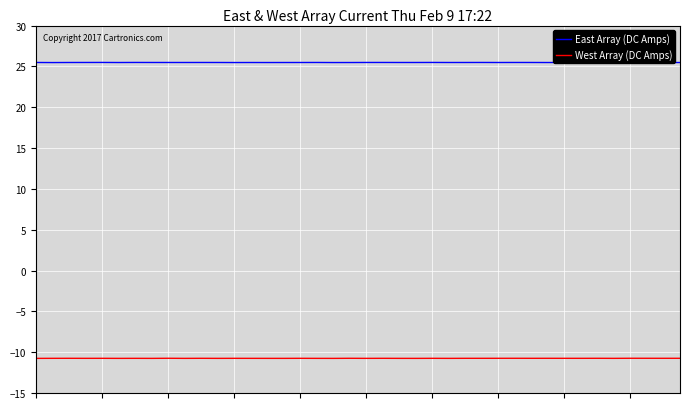

Reading left to right, list all the values displayed in this chart.

East Array (DC Amps): 0=25.5	1=25.5	2=25.5	3=25.5	4=25.5	5=25.5	6=25.5	7=25.5	8=25.5	9=25.5	10=25.5	11=25.5	12=25.5	13=25.5	14=25.5	15=25.5	16=25.5	17=25.5	18=25.5	19=25.5	20=25.5	21=25.5	22=25.5	23=25.5	24=25.5	25=25.5	26=25.5	27=25.5	28=25.5	29=25.5	30=25.5	31=25.5	32=25.5	33=25.5	34=25.5	35=25.5	36=25.5	37=25.5	38=25.5	39=25.5
West Array (DC Amps): 0=-10.8	1=-10.8	2=-10.8	3=-10.8	4=-10.8	5=-10.8	6=-10.8	7=-10.8	8=-10.7	9=-10.8	10=-10.8	11=-10.8	12=-10.8	13=-10.8	14=-10.8	15=-10.8	16=-10.8	17=-10.8	18=-10.8	19=-10.7	20=-10.8	21=-10.8	22=-10.8	23=-10.8	24=-10.8	25=-10.8	26=-10.8	27=-10.8	28=-10.7	29=-10.7	30=-10.8	31=-10.7	32=-10.8	33=-10.8	34=-10.7	35=-10.8	36=-10.7	37=-10.7	38=-10.7	39=-10.7